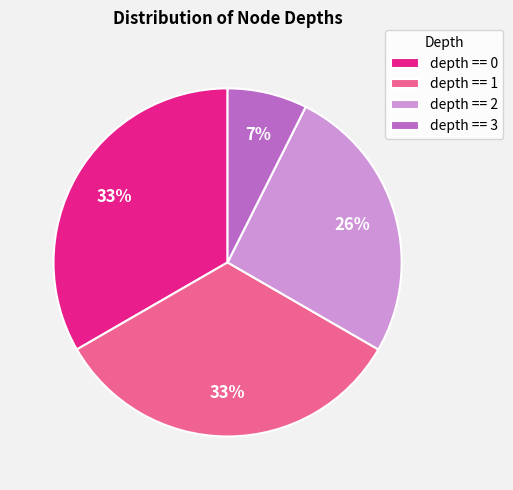

To the nearest percent, what is the difference between the depth == 1 and depth == 0 slice percentages?

0%